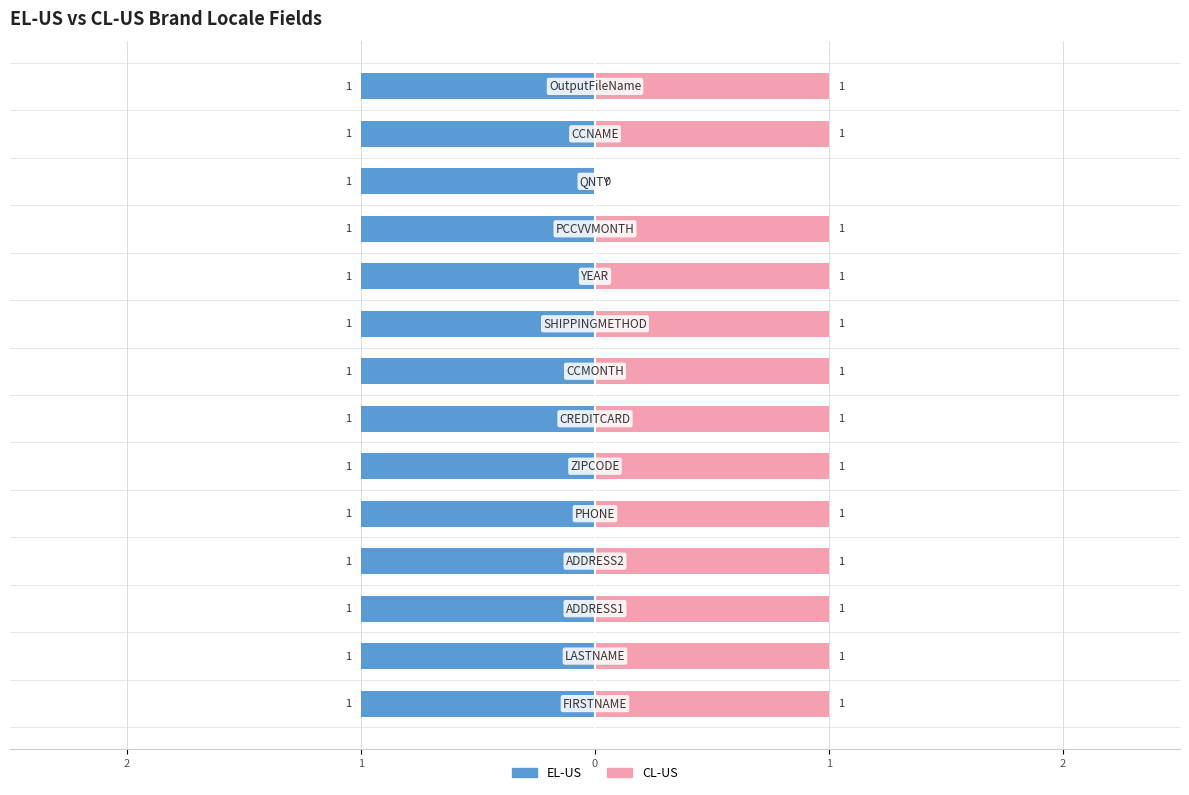

Rank the series by their maximum value, from highest to lowest.

CL-US, EL-US